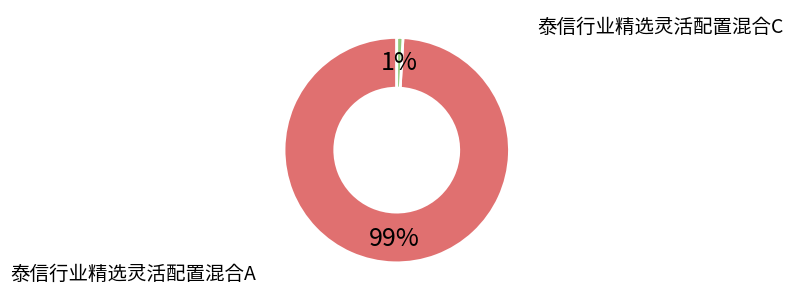

What percentage do 泰信行业精选灵活配置混合C and 泰信行业精选灵活配置混合A together represent?

100.0%